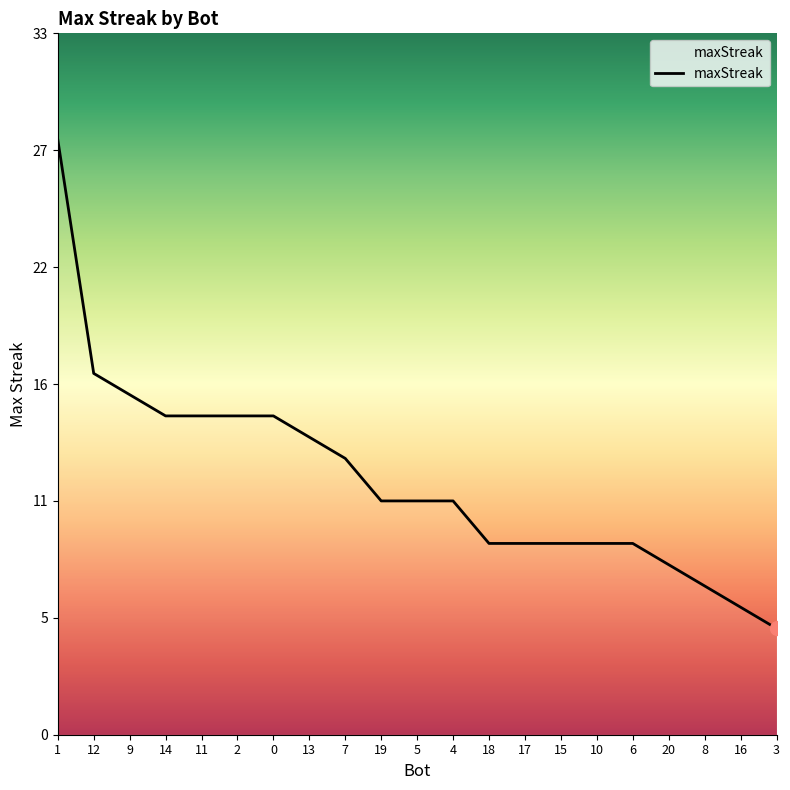

Reading left to right, extract all data points from this chart.

1=28	12=17	9=16	14=15	11=15	2=15	0=15	13=14	7=13	19=11	5=11	4=11	18=9	17=9	15=9	10=9	6=9	20=8	8=7	16=6	3=5